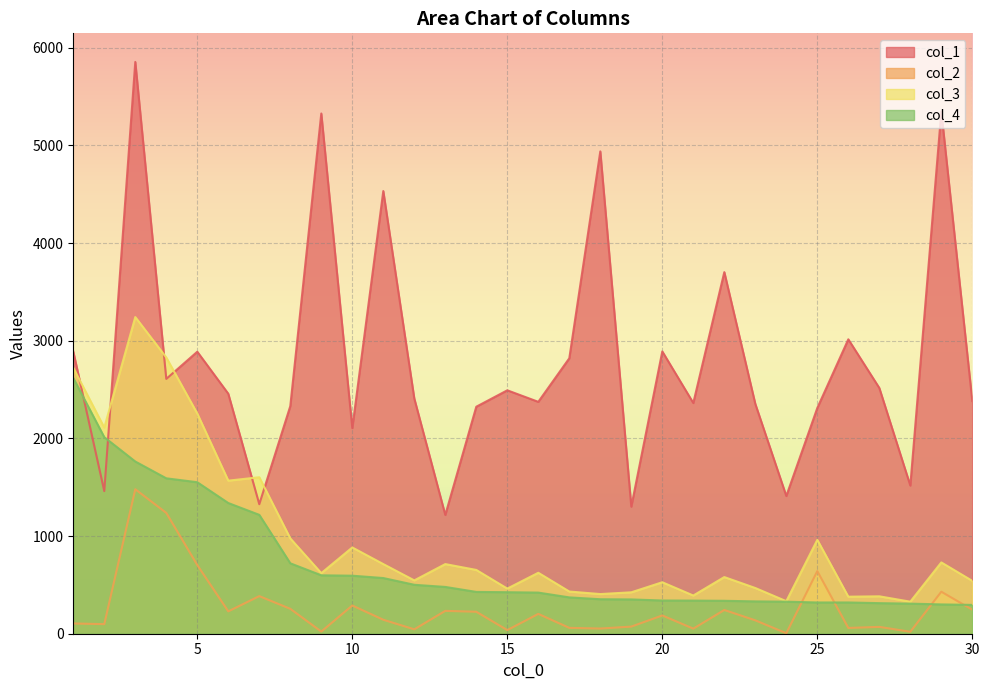

Reading left to right, extract all data points from this chart.

col_1: 1=2889	2=1460	3=5854	4=2609	5=2887	6=2457	7=1326	8=2330	9=5326	10=2105	11=4532	12=2408	13=1216	14=2324	15=2492	16=2374	17=2820	18=4938	19=1301	20=2890	21=2362	22=3702	23=2353	24=1410	25=2311	26=3014	27=2516	28=1517	29=5346	30=2382
col_2: 1=105	2=98	3=1479	4=1237	5=703	6=229	7=385	8=255	9=22	10=289	11=143	12=45	13=234	14=225	15=37	16=203	17=60	18=53	19=73	20=187	21=52	22=243	23=137	24=5	25=641	26=59	27=70	28=20	29=430	30=246
col_3: 1=2723	2=2110	3=3242	4=2828	5=2254	6=1567	7=1602	8=976	9=620	10=883	11=713	12=546	13=713	14=653	15=462	16=624	17=432	18=406	19=424	20=527	21=391	22=580	23=468	24=333	25=961	26=379	27=383	28=328	29=730	30=541
col_4: 1=2618	2=2012	3=1763	4=1591	5=1551	6=1338	7=1217	8=721	9=598	10=594	11=570	12=501	13=479	14=428	15=425	16=421	17=372	18=353	19=351	20=340	21=339	22=337	23=331	24=328	25=320	26=320	27=313	28=308	29=300	30=295